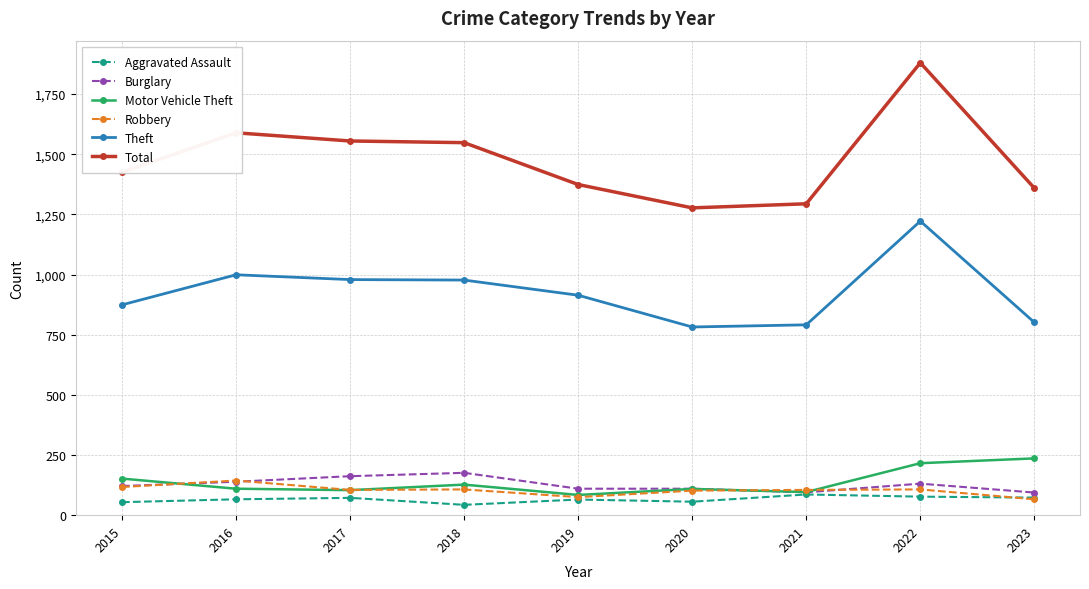

Rank the series by their maximum value, from highest to lowest.

Total, Theft, Motor Vehicle Theft, Burglary, Robbery, Aggravated Assault